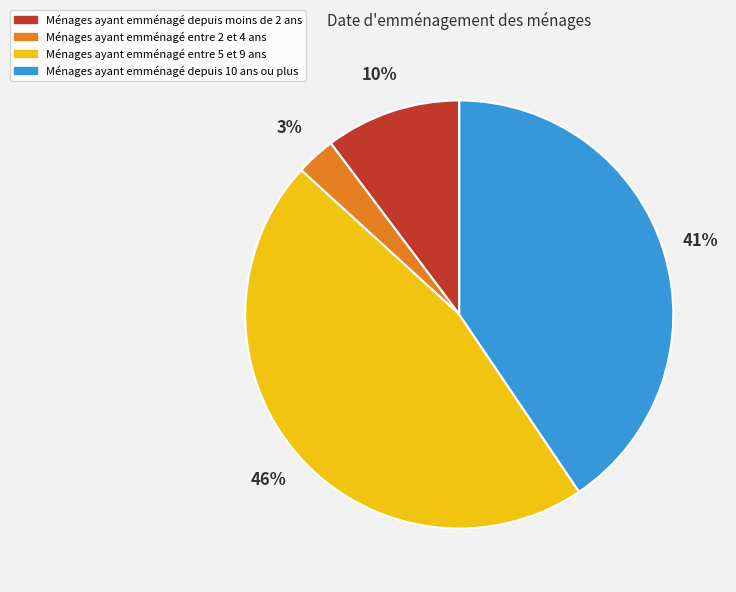

To the nearest percent, what is the difference between the largest and smallest slice percentages?

43%